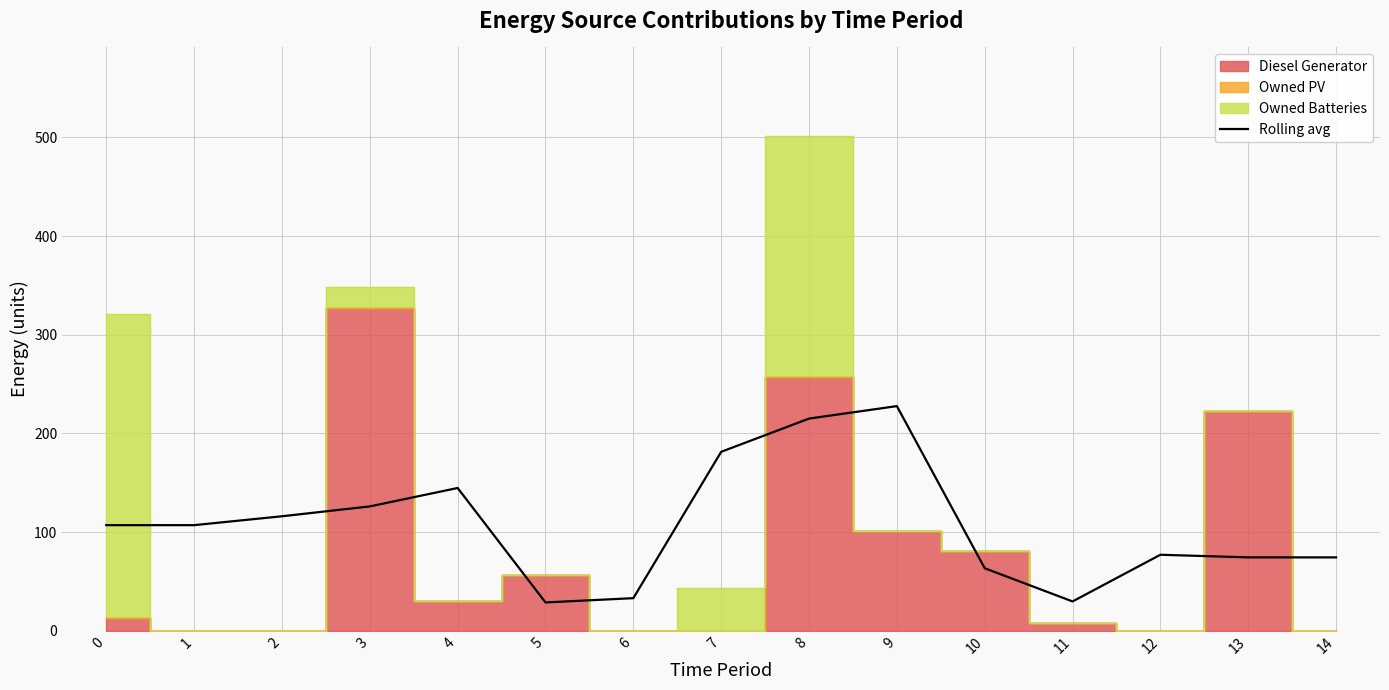

What is the sum of the values at 14 and 13?

148.7